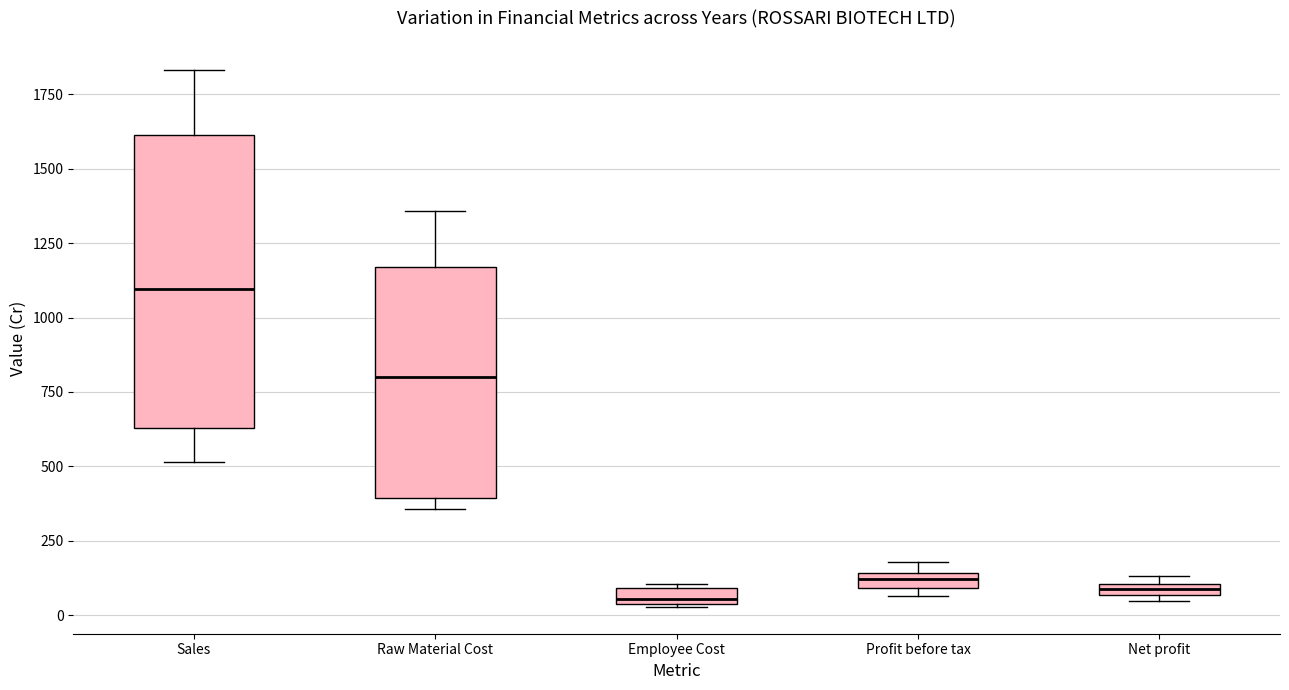

Where is the upper edge of the box for Sales on the y-axis? The values are not printed on the chart, so give them approximately, as read against the axis.

1600